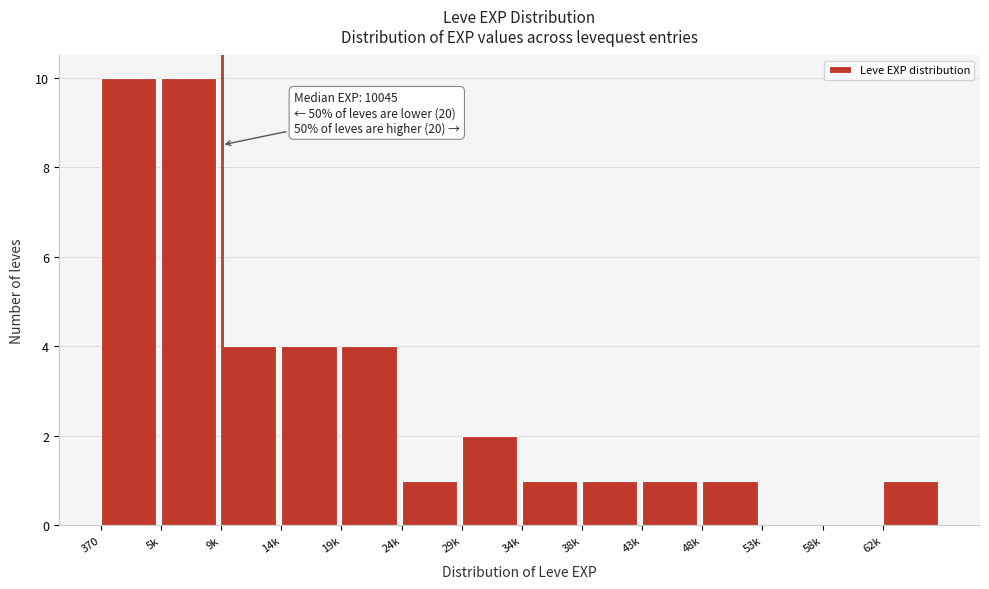

Reading left to right, transcribe all the data shown in this chart.

370=10	5k=10	9k=4	14k=4	19k=4	24k=1	29k=2	34k=1	38k=1	43k=1	48k=1	53k=0	58k=0	62k=1